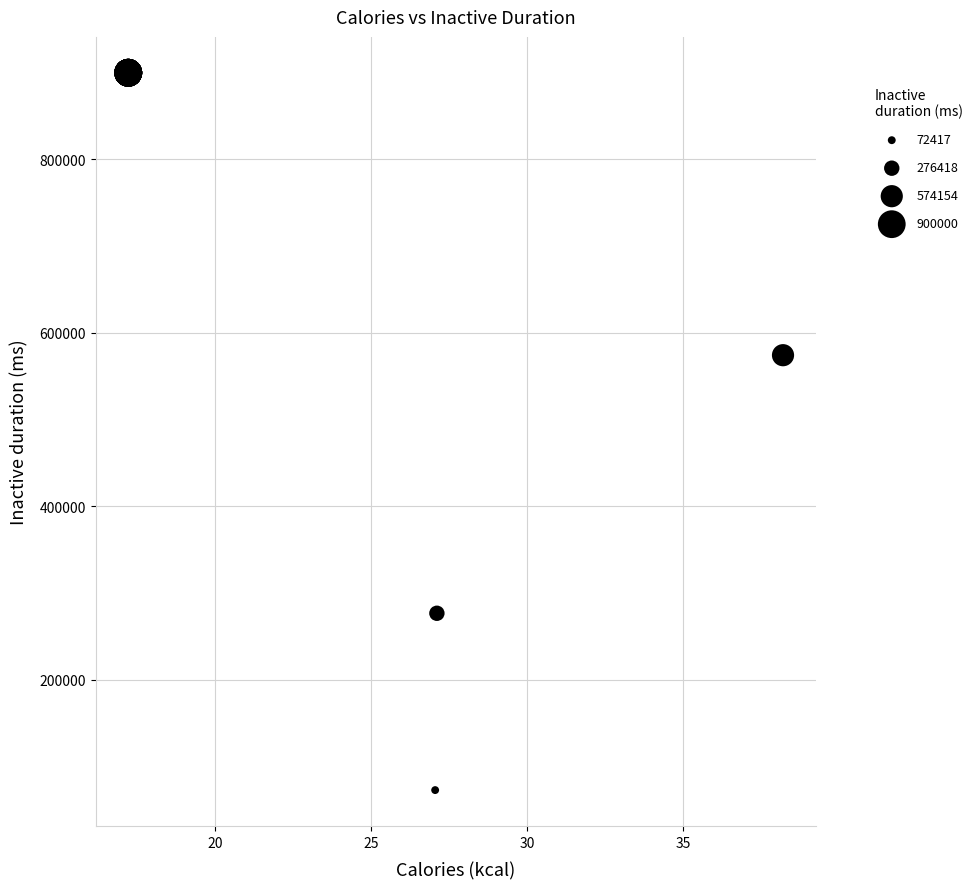

What Y value in the scatter plot is closest to 486208?

574154